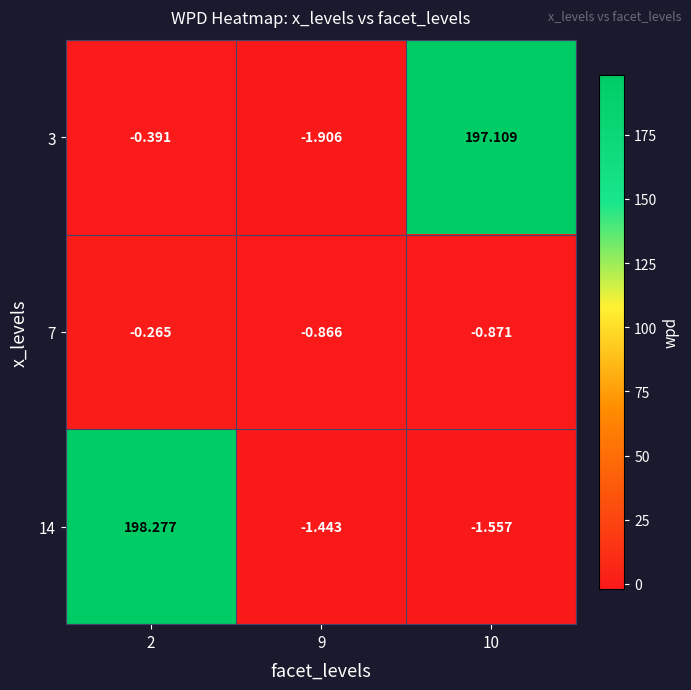

At 10, list the series in order from largest to smallest.

3, 7, 14